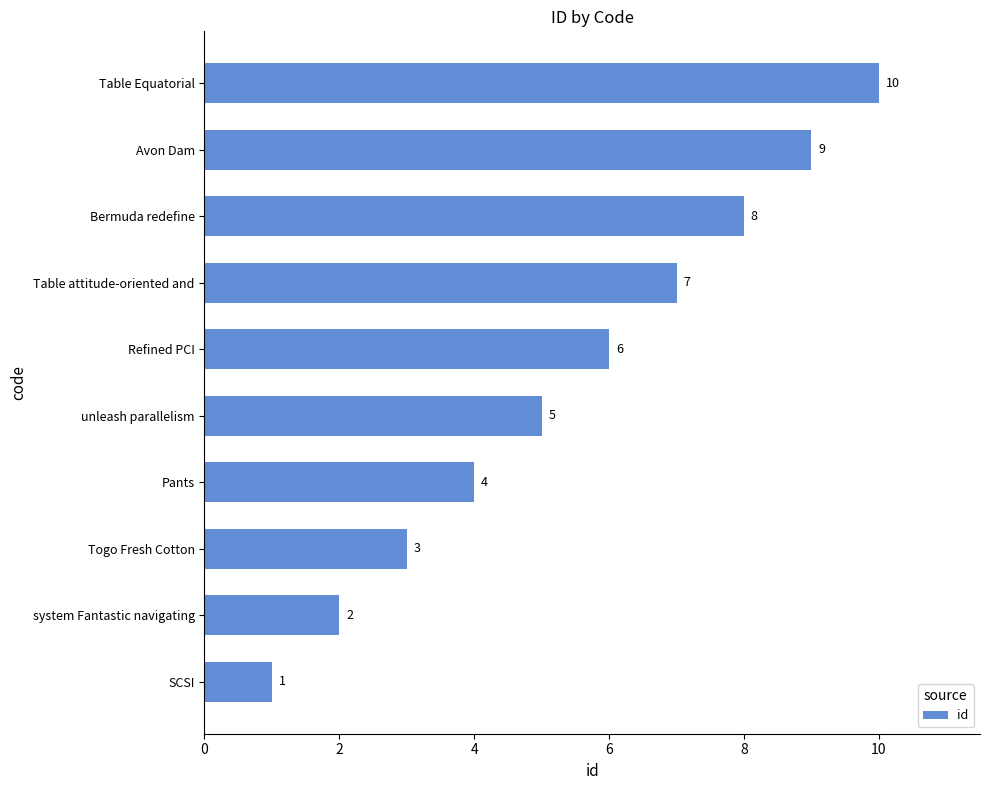

What is the ratio of the value at Refined PCI to the value at Avon Dam?

0.7